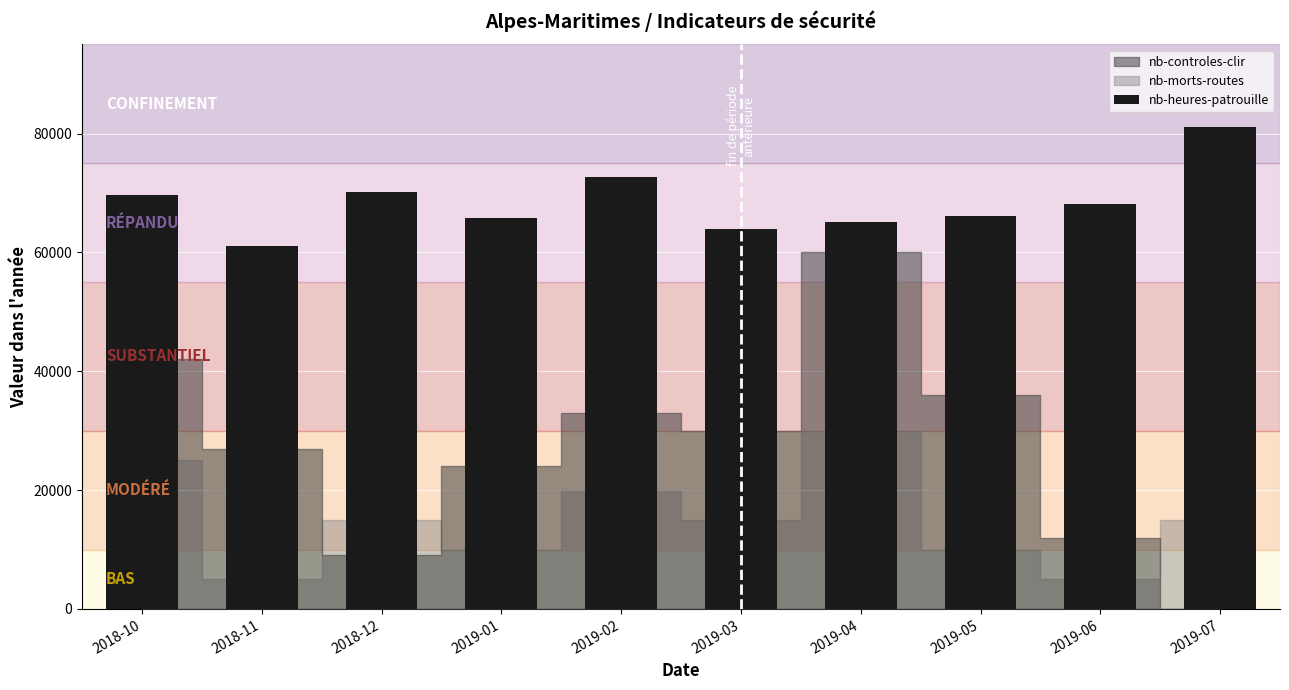

Reading right to left, what are all the values shown in this chart?

2019-07=81101	2019-06=68114	2019-05=66178	2019-04=65140	2019-03=63964	2019-02=72657	2019-01=65784	2018-12=70142	2018-11=61091	2018-10=69730